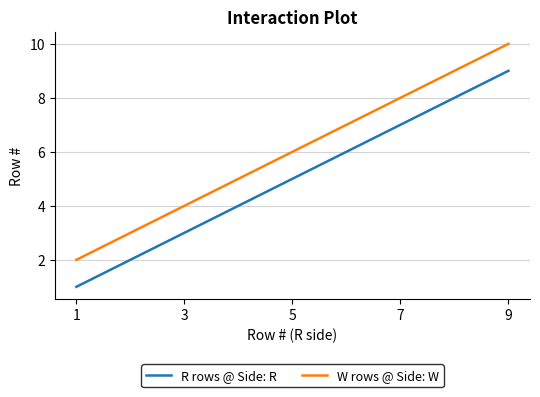

What are all the series names shown in the legend?

R rows @ Side: R, W rows @ Side: W